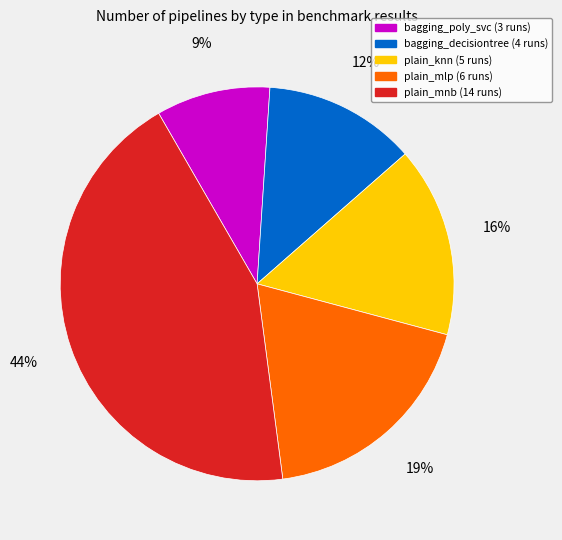

To the nearest percent, what is the average slice percentage?

20%